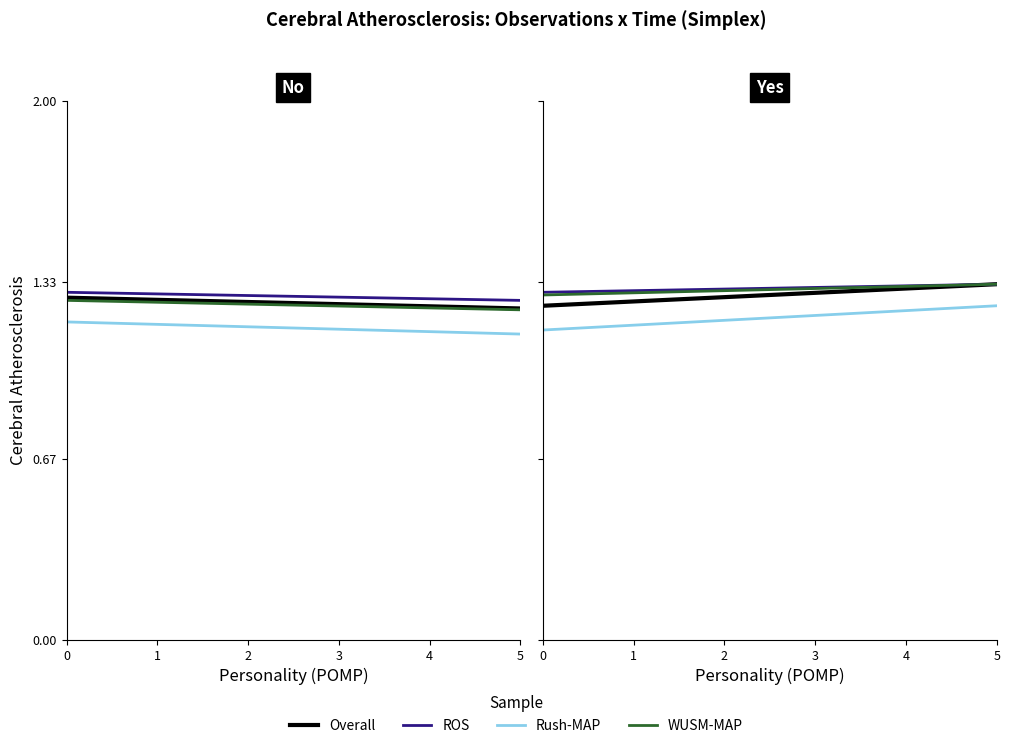

What is the smallest value displayed?

1.1